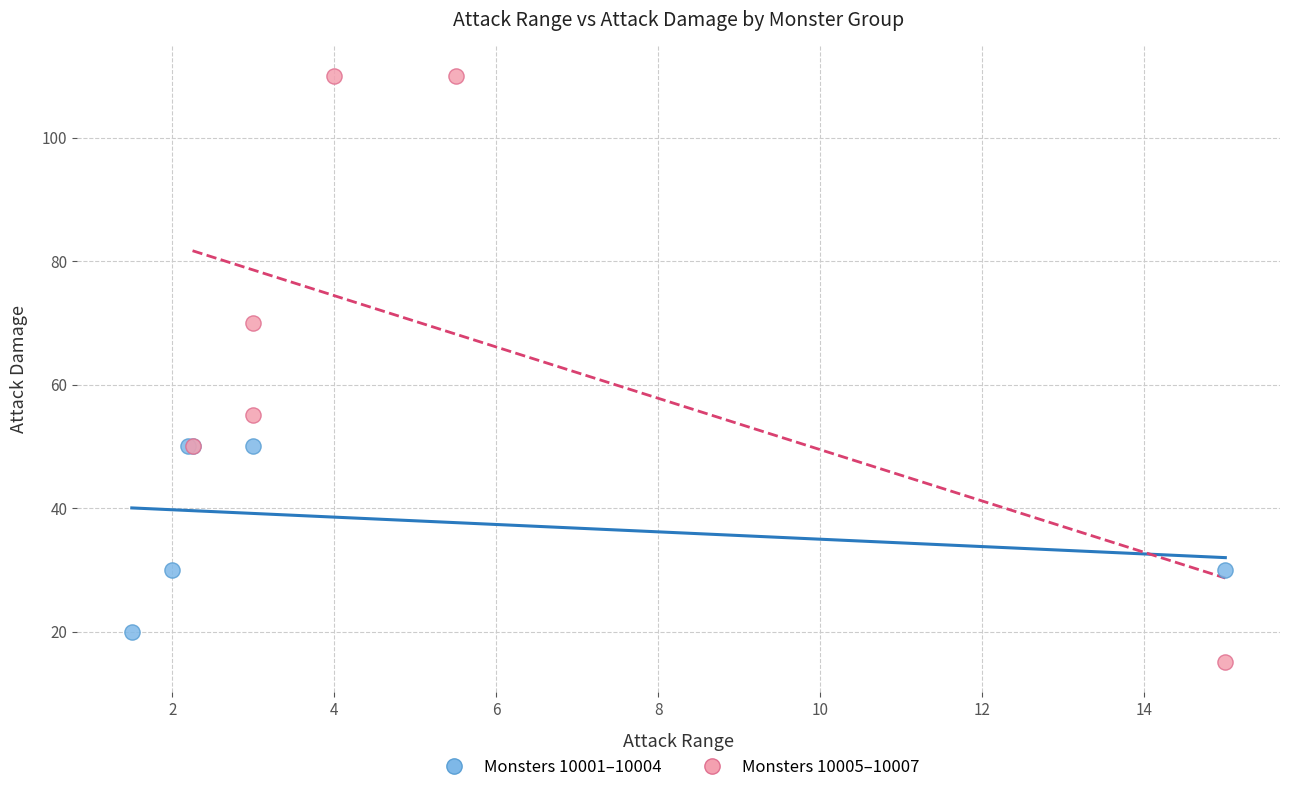

Which series reaches the minimum Y coordinate?

Monsters 10005–10007